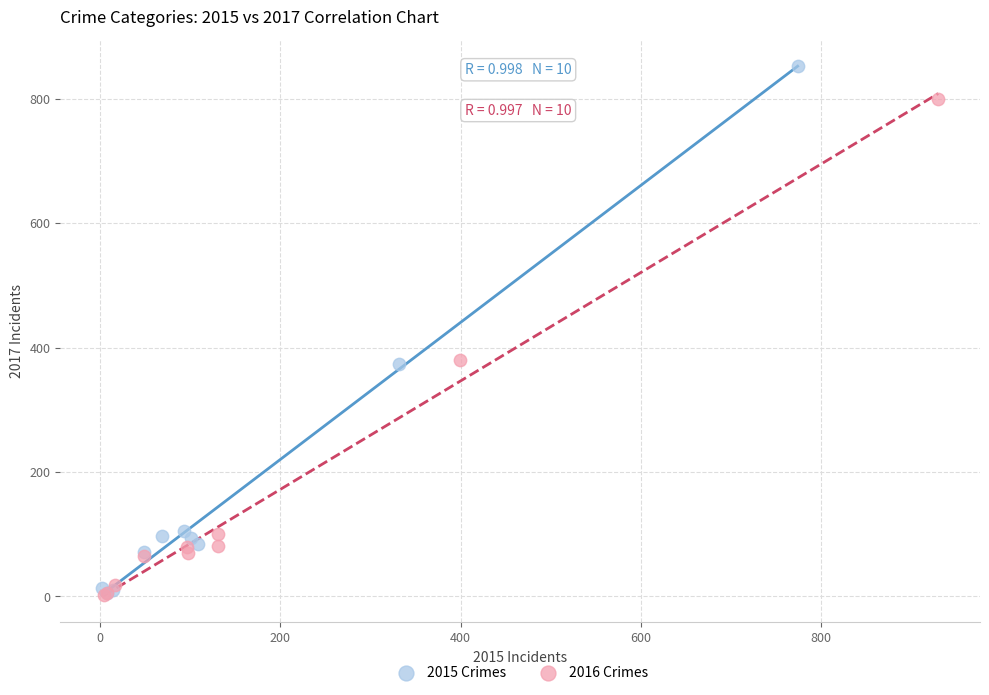

Which series reaches the maximum Y coordinate?

2015 Crimes